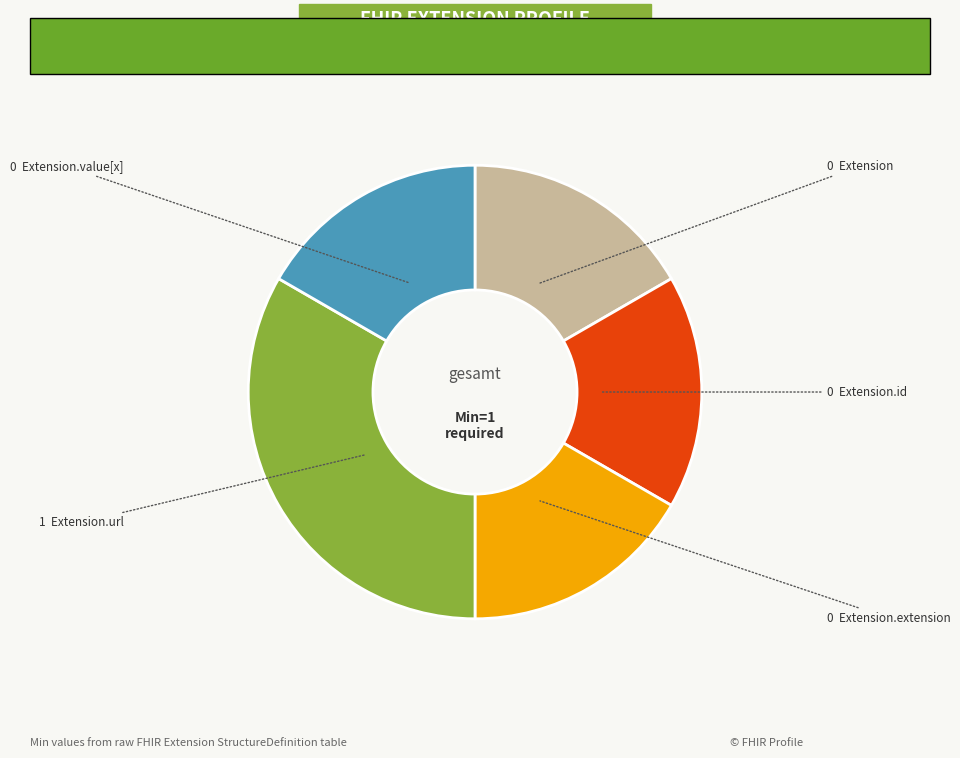

Does any single category account for the majority?

No